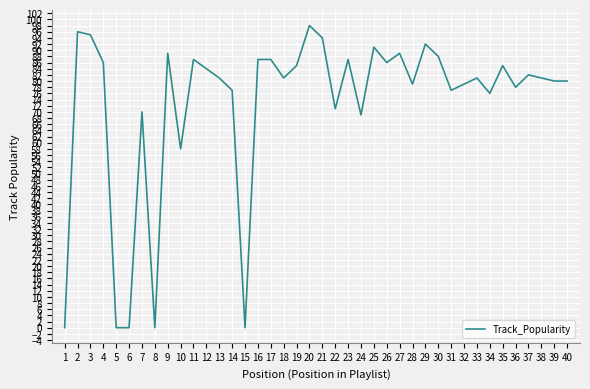

What is the greatest value displayed?

98